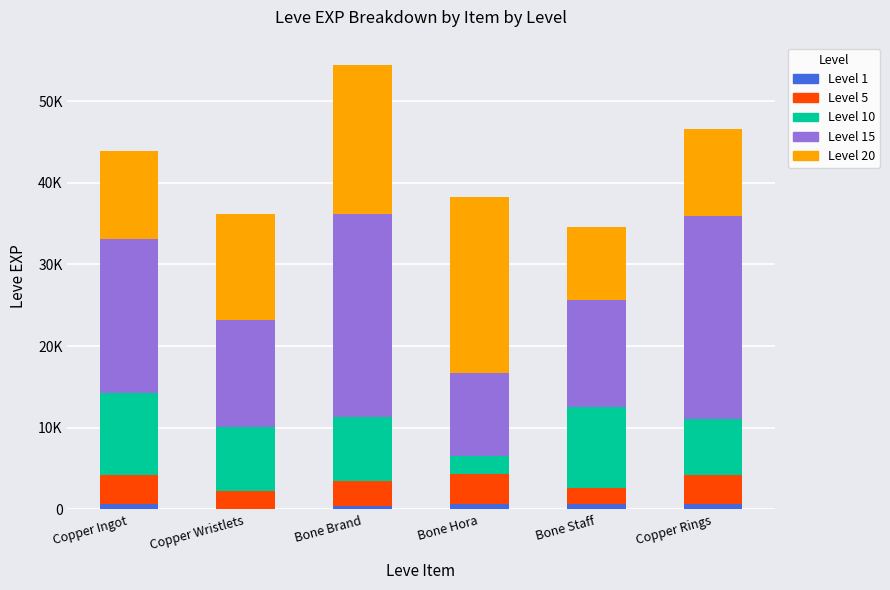

Which series has the largest range (max minus min)?

Level 15